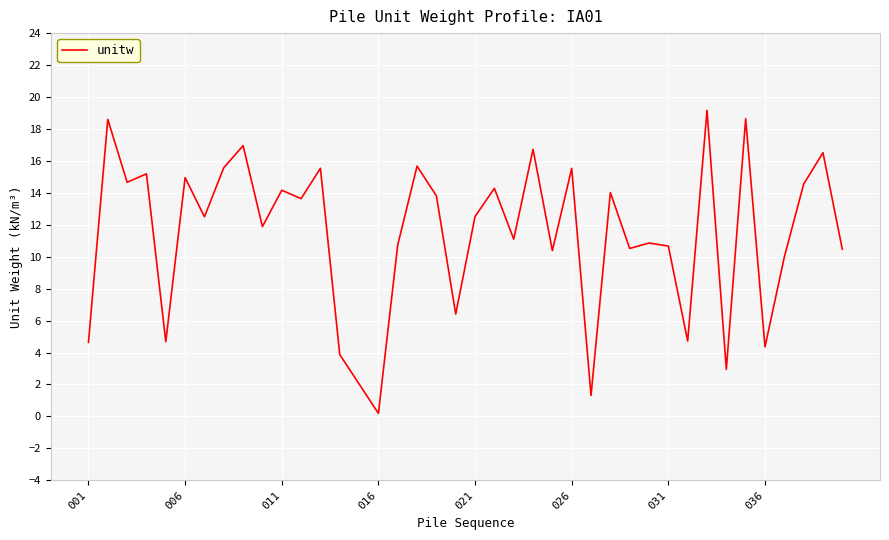

Does the chart display data point markers on the line(s)?

No